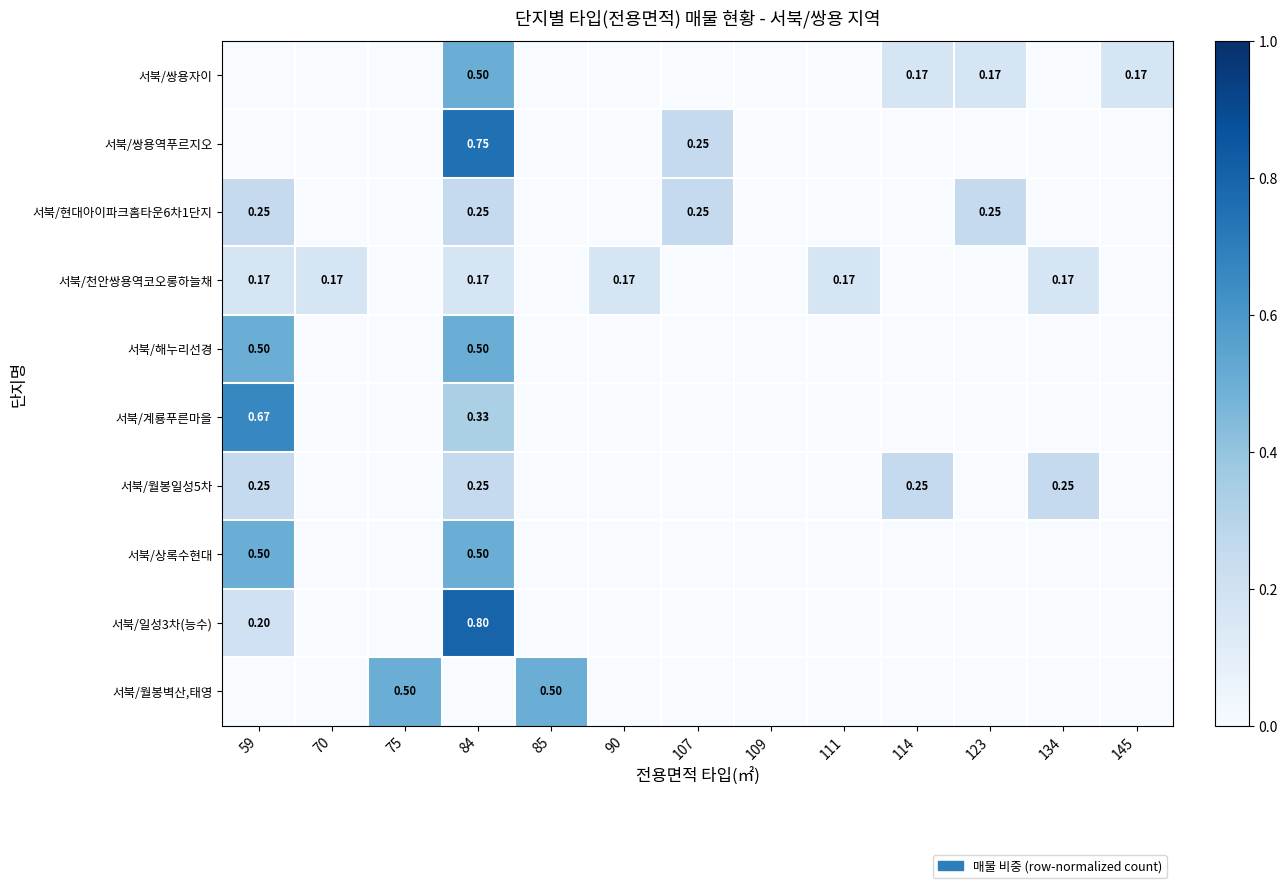

The 서북/현대아이파크홈타운6차1단지 series shows 0.1 at 109. True or false?

False